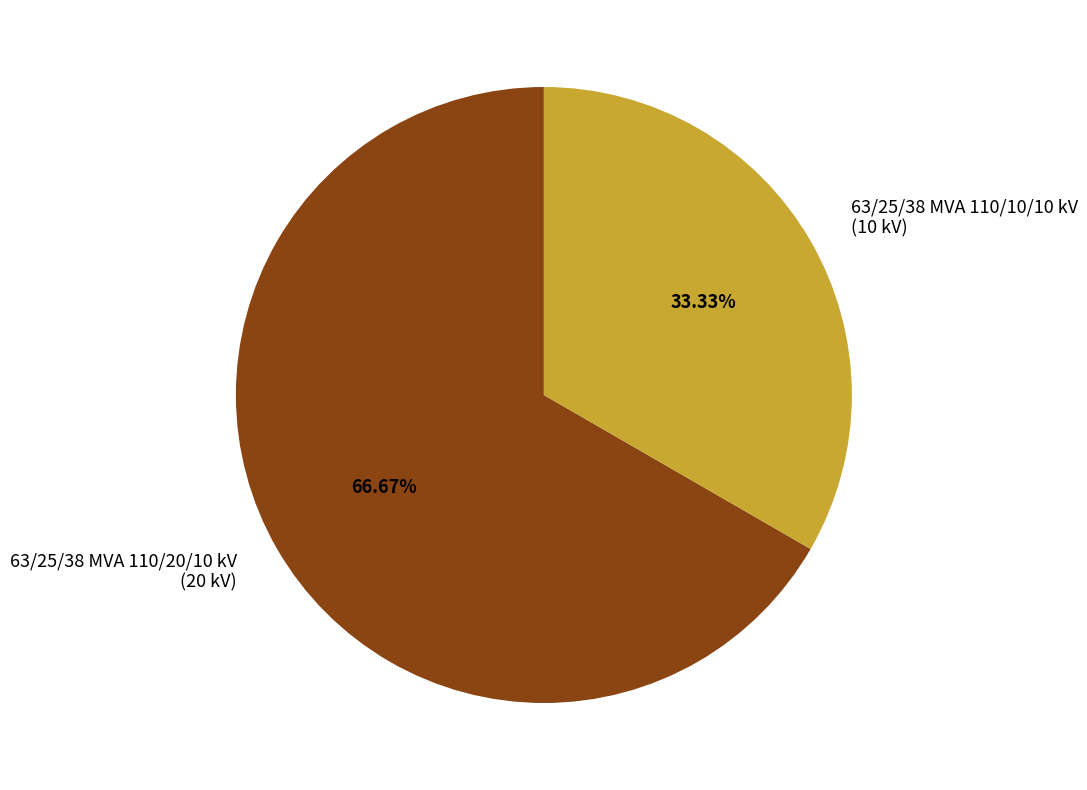

How many segments does this pie chart have?

2